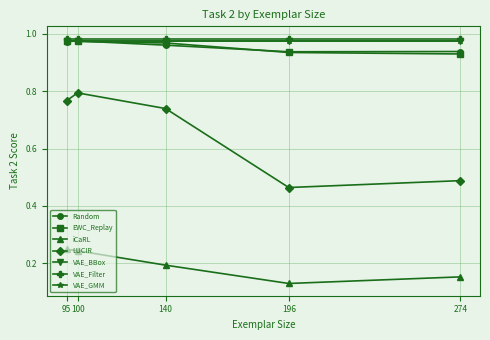

True or false: Random and iCaRL intersect in this chart.

False